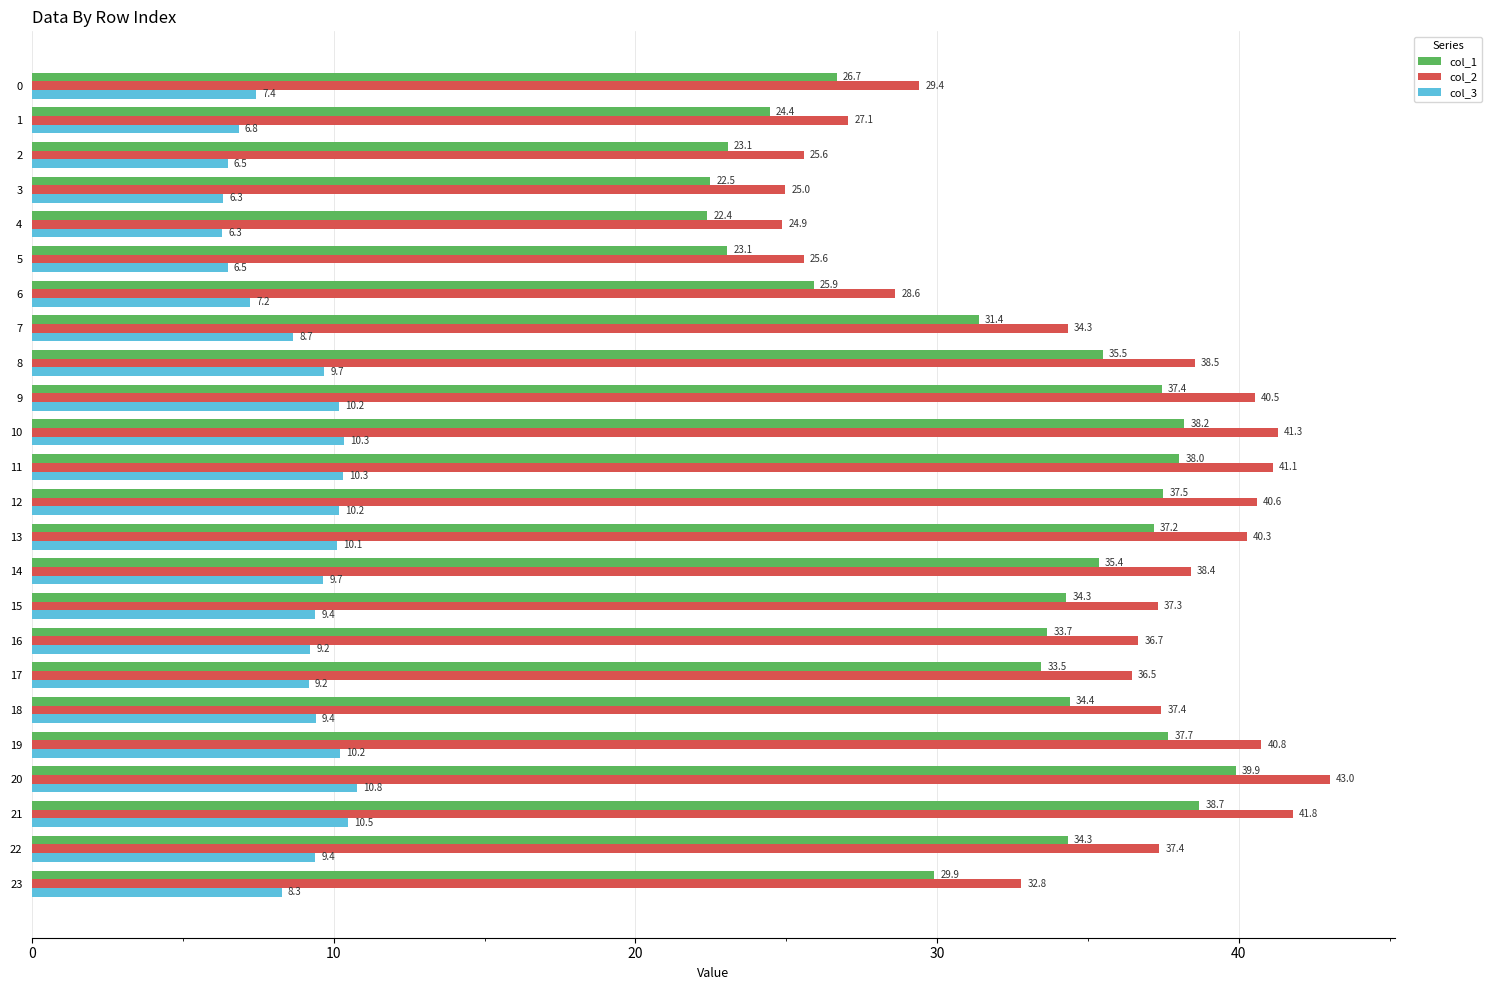

Which series changed the most between 6 and 13?

col_2